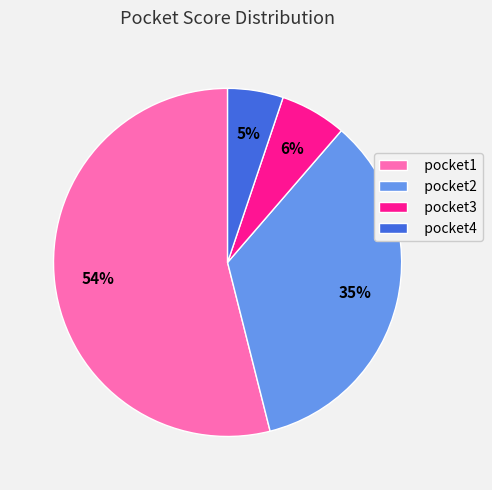

Is pocket1 the majority of the pie?

Yes